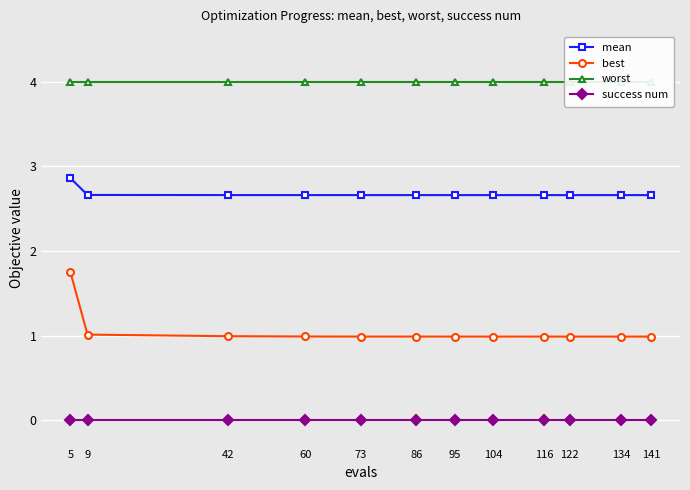

Reading right to left, what are all the values shown in this chart?

mean: 141=2.7	134=2.7	122=2.7	116=2.7	104=2.7	95=2.7	86=2.7	73=2.7	60=2.7	42=2.7	9=2.7	5=2.9
best: 141=1.0	134=1.0	122=1.0	116=1.0	104=1.0	95=1.0	86=1.0	73=1.0	60=1.0	42=1.0	9=1.0	5=1.7
worst: 141=4.0	134=4.0	122=4.0	116=4.0	104=4.0	95=4.0	86=4.0	73=4.0	60=4.0	42=4.0	9=4.0	5=4.0
success num: 141=0.0	134=0.0	122=0.0	116=0.0	104=0.0	95=0.0	86=0.0	73=0.0	60=0.0	42=0.0	9=0.0	5=0.0